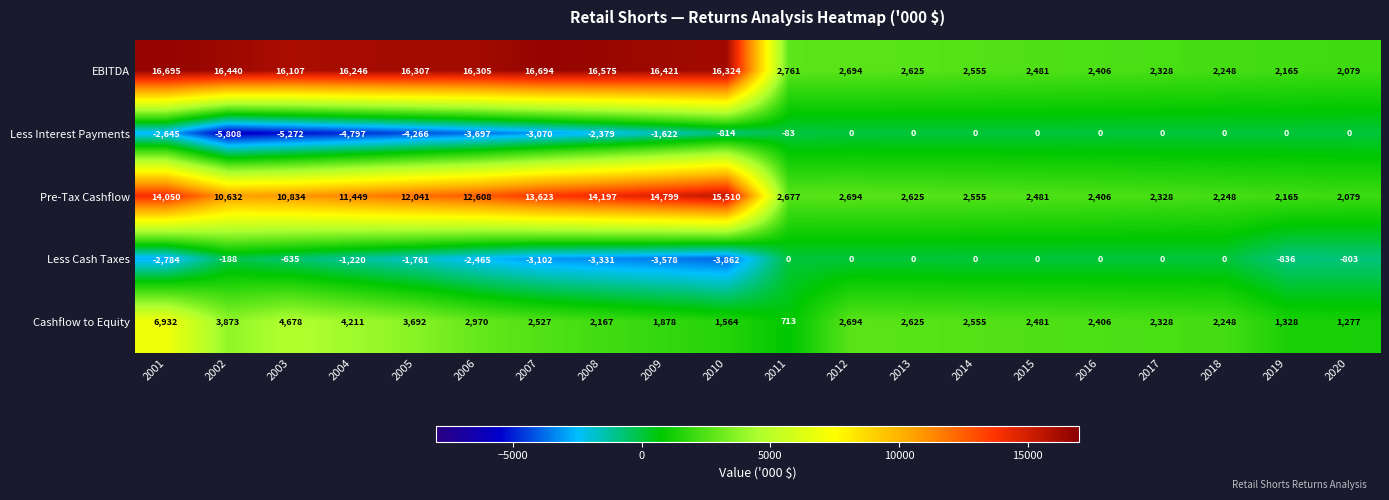

Between 2003 and 2004, which series saw the biggest shift?

Pre-Tax Cashflow